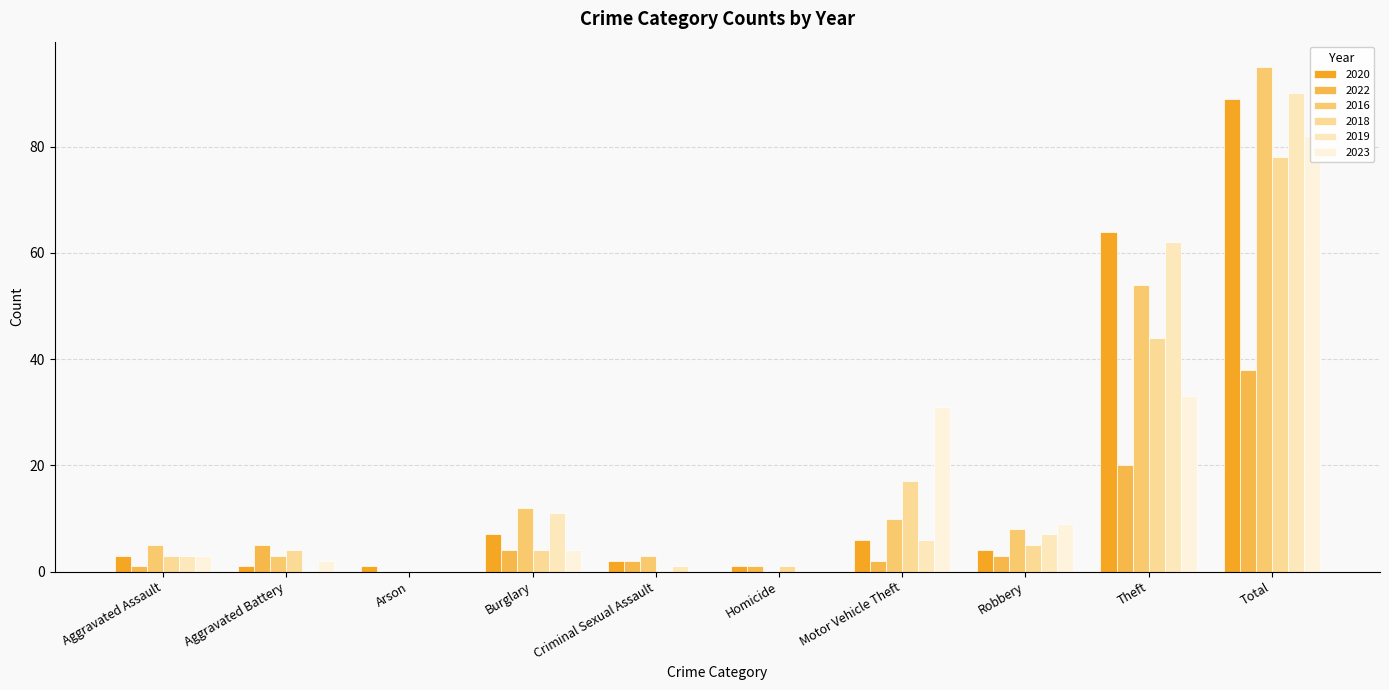

How many groups of bars are there?

10